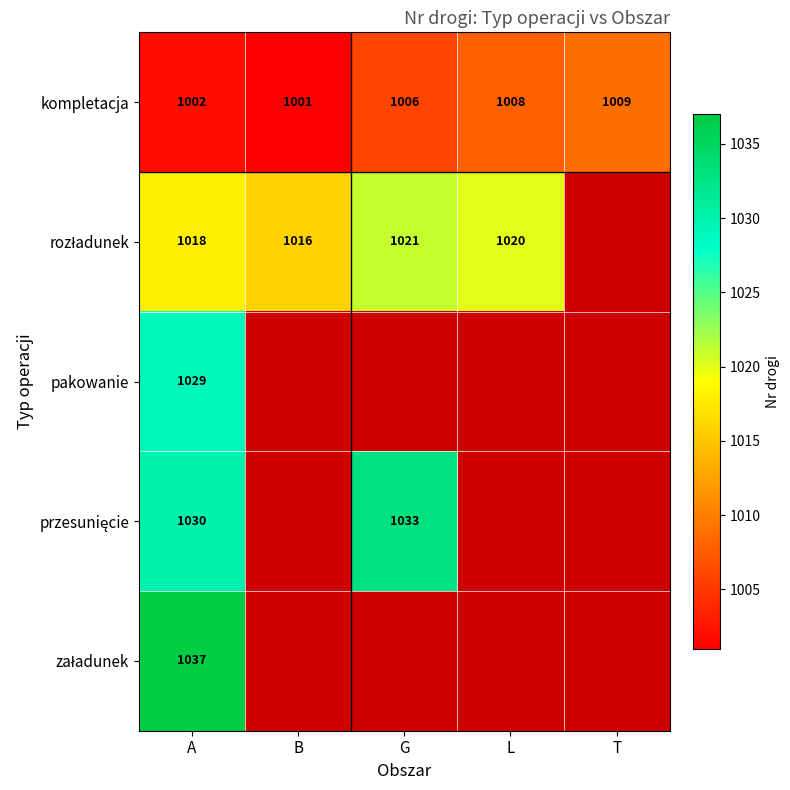

The value of kompletacja at A is 1002. True or false?

True